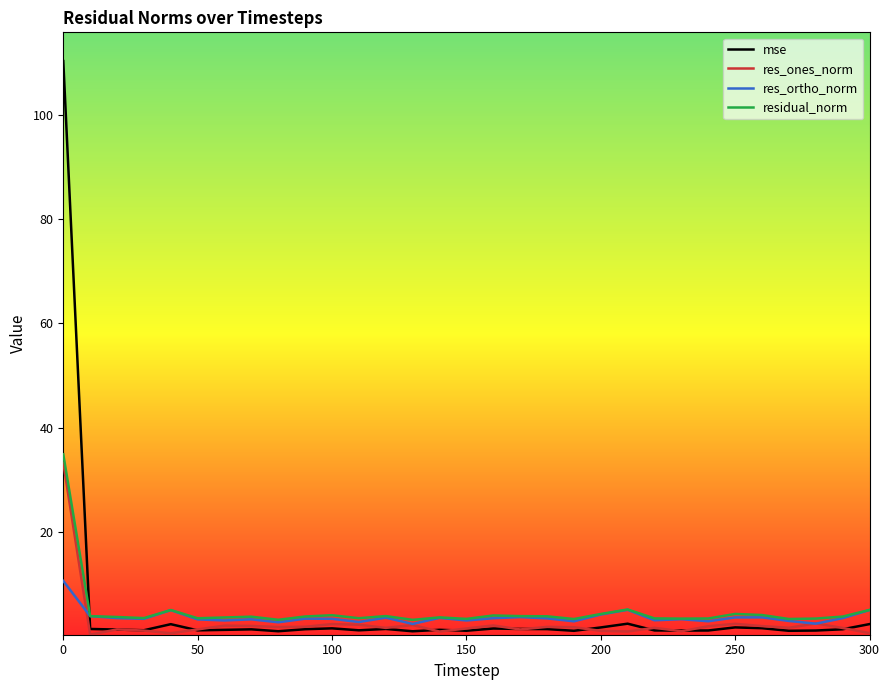

How many series are shown in this chart?

4